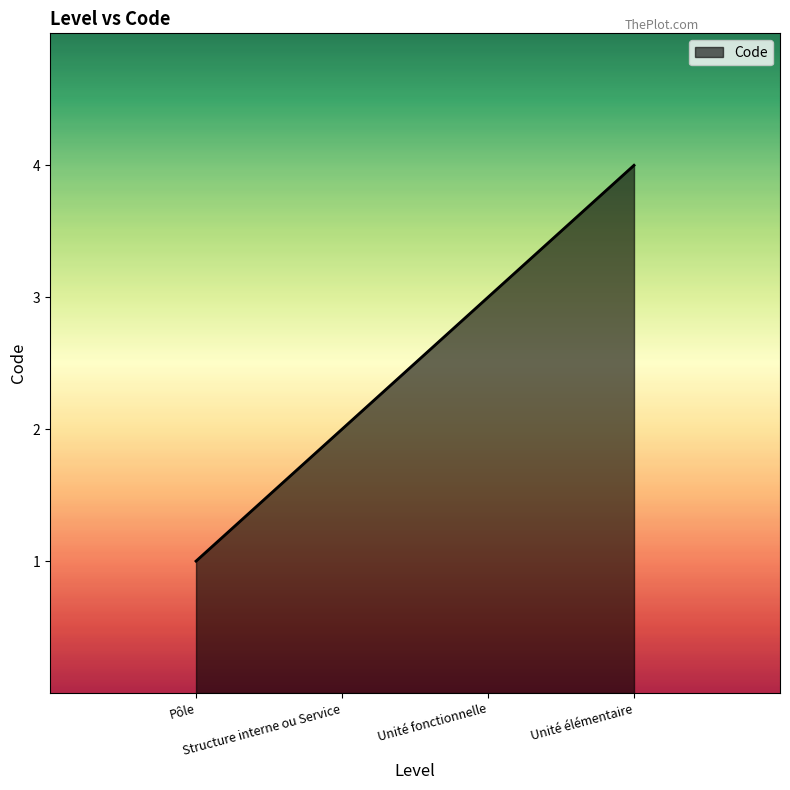

What is the difference between the values at Unité fonctionnelle and Structure interne ou Service?

1